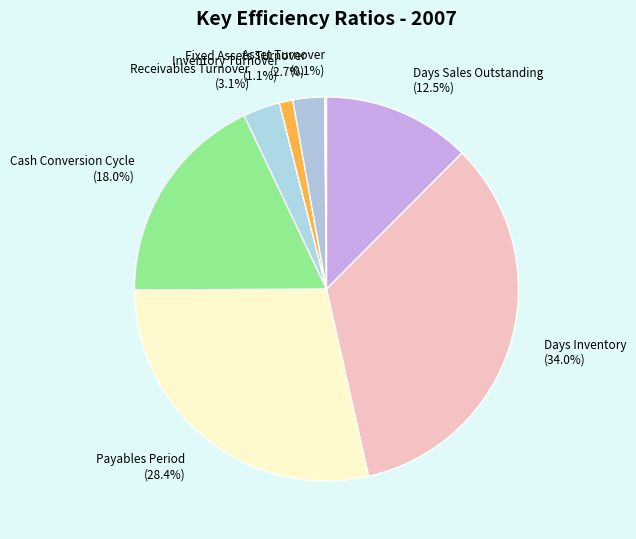

Does Fixed Assets Turnover represent more than half of the total?

No